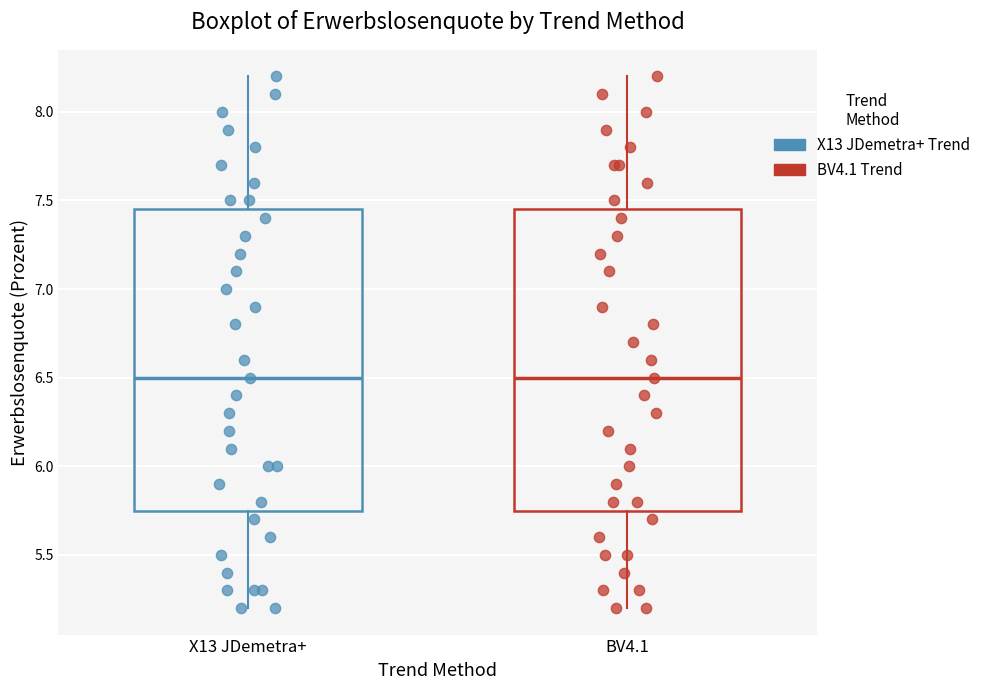

Reading left to right, transcribe this box plot: for each box, give where its median line is, the range the box spans, and where its two whiskers end, as read against the y-axis. The values are not printed on the chart, so give them approximately, as read against the axis.

X13 JDemetra+: median 6.50, box 5.75 to 7.45, whiskers 5.20 to 8.20
BV4.1: median 6.50, box 5.75 to 7.45, whiskers 5.20 to 8.20